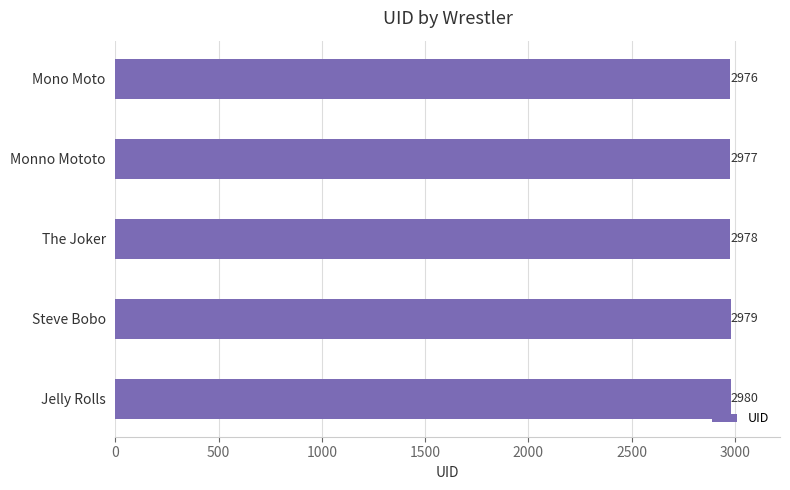

Between Mono Moto and Monno Mototo, which is larger?

Monno Mototo